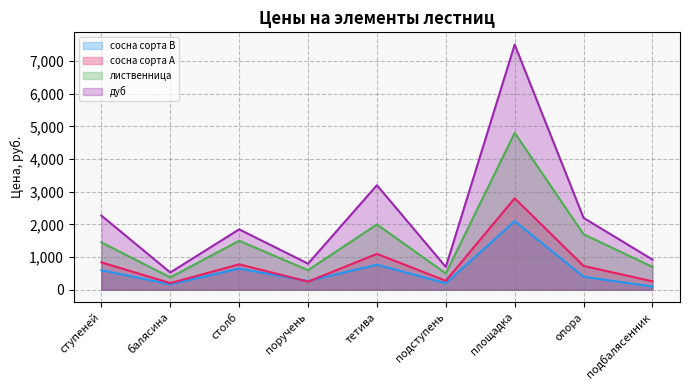

True or false: сосна сорта А has more than 1 points higher than both neighbors.

True